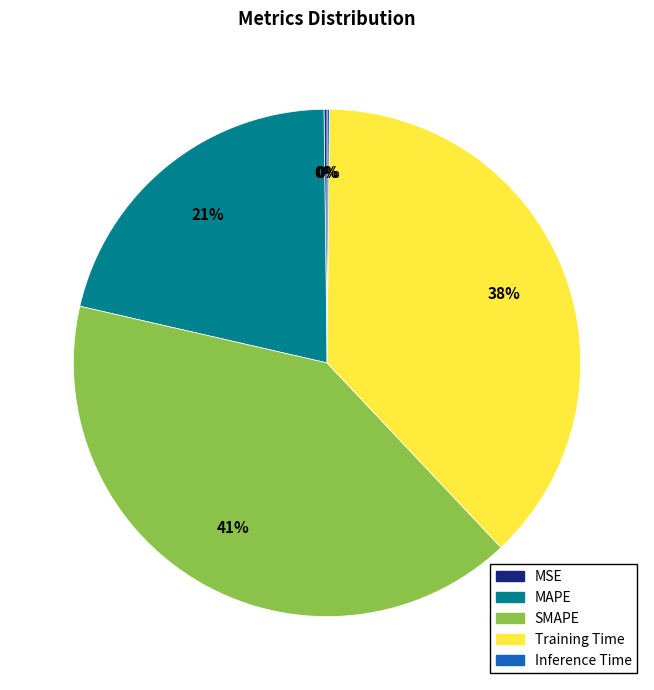

True or false: MAPE accounts for 28% of the total.

False